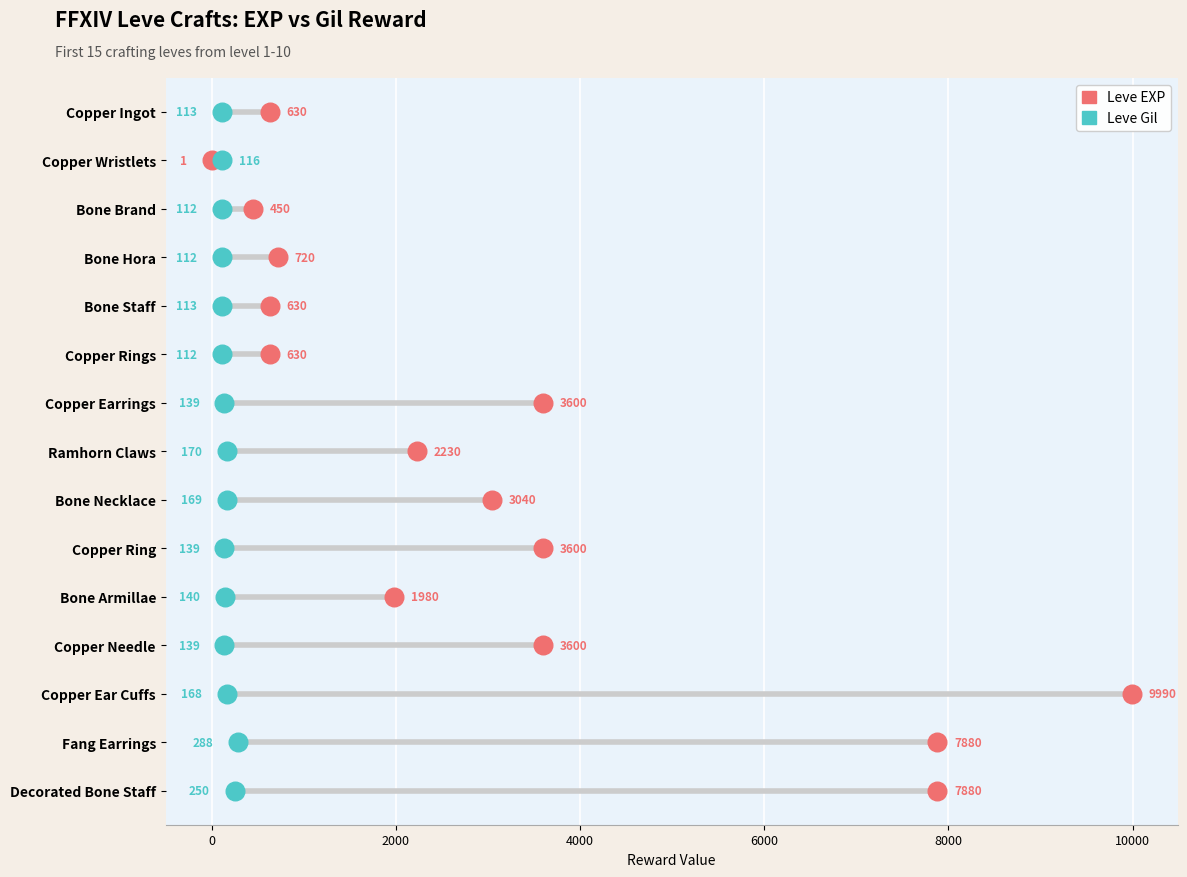

What are all the series names shown in the legend?

Leve EXP, Leve Gil